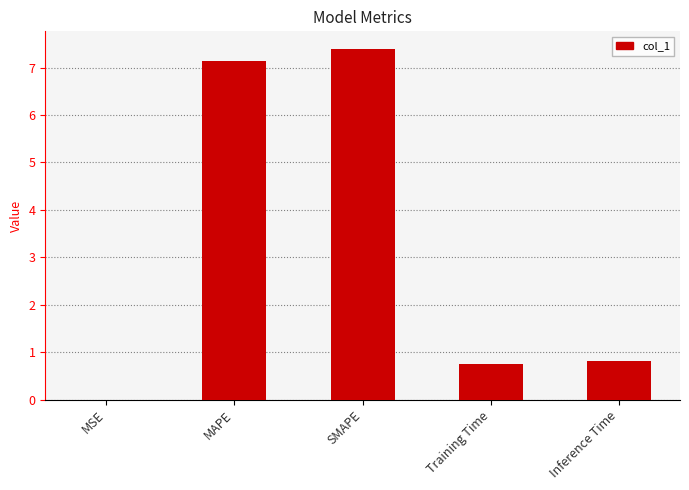

How many categories are shown in the chart?

5